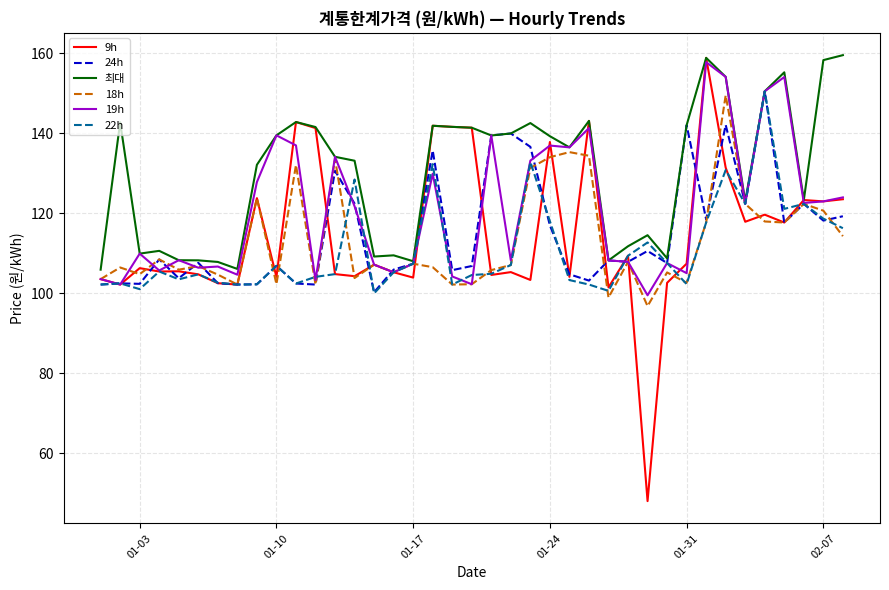

Which series has the largest range (max minus min)?

9h